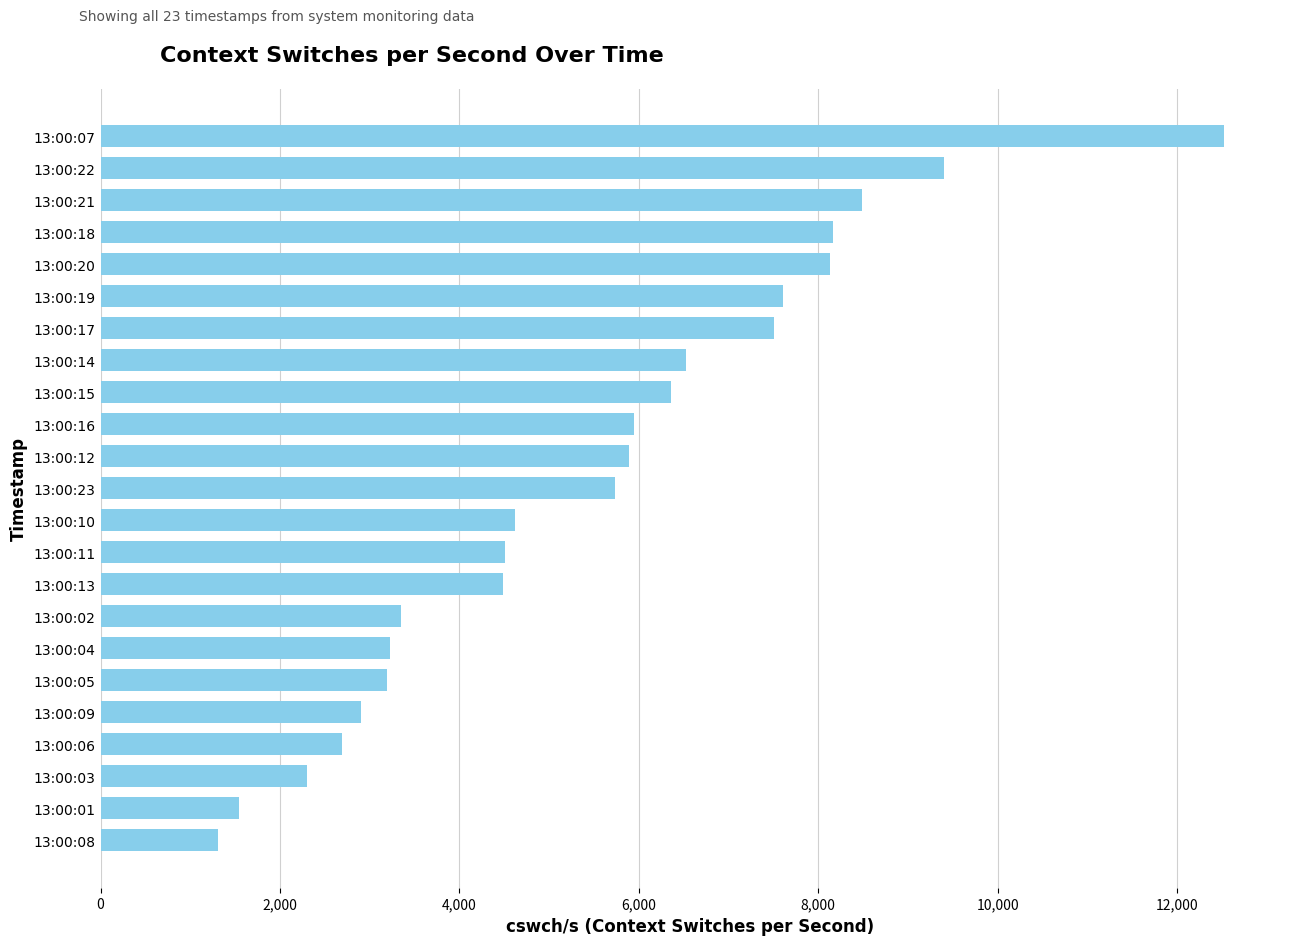

How many series are shown in this chart?

1